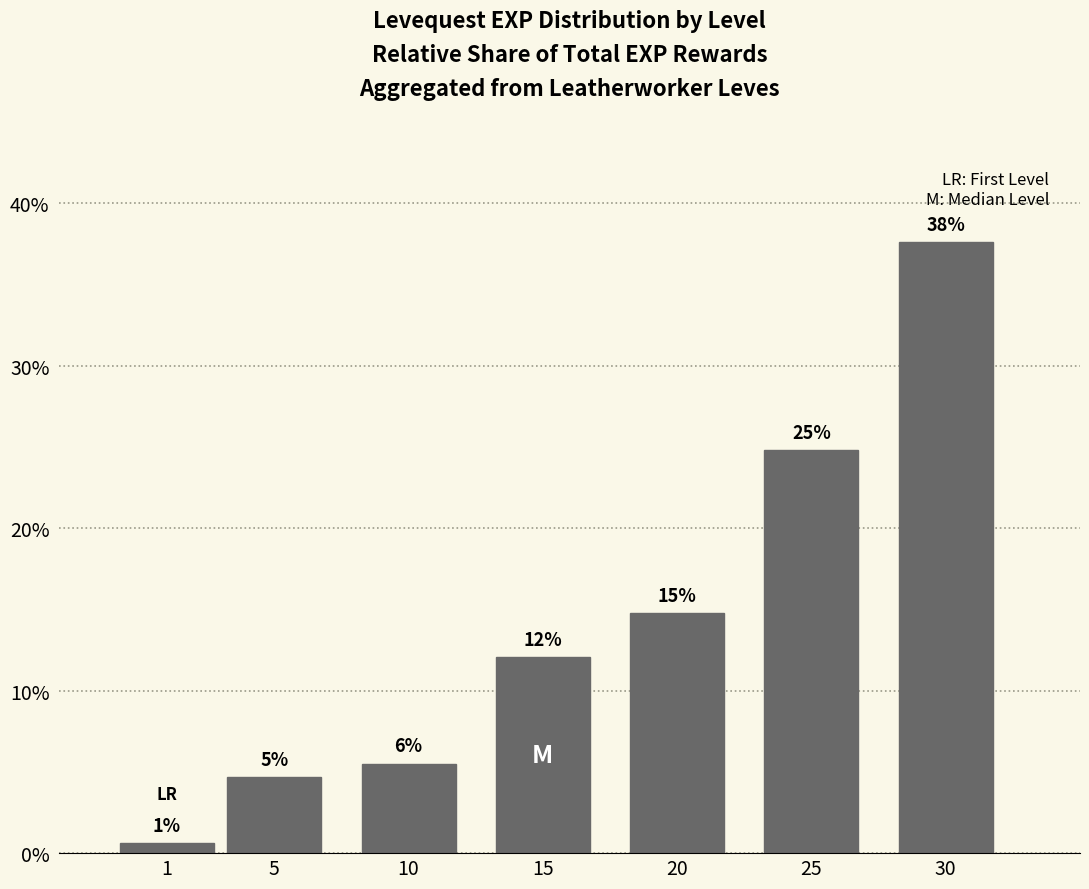

Are the bars horizontal?

No